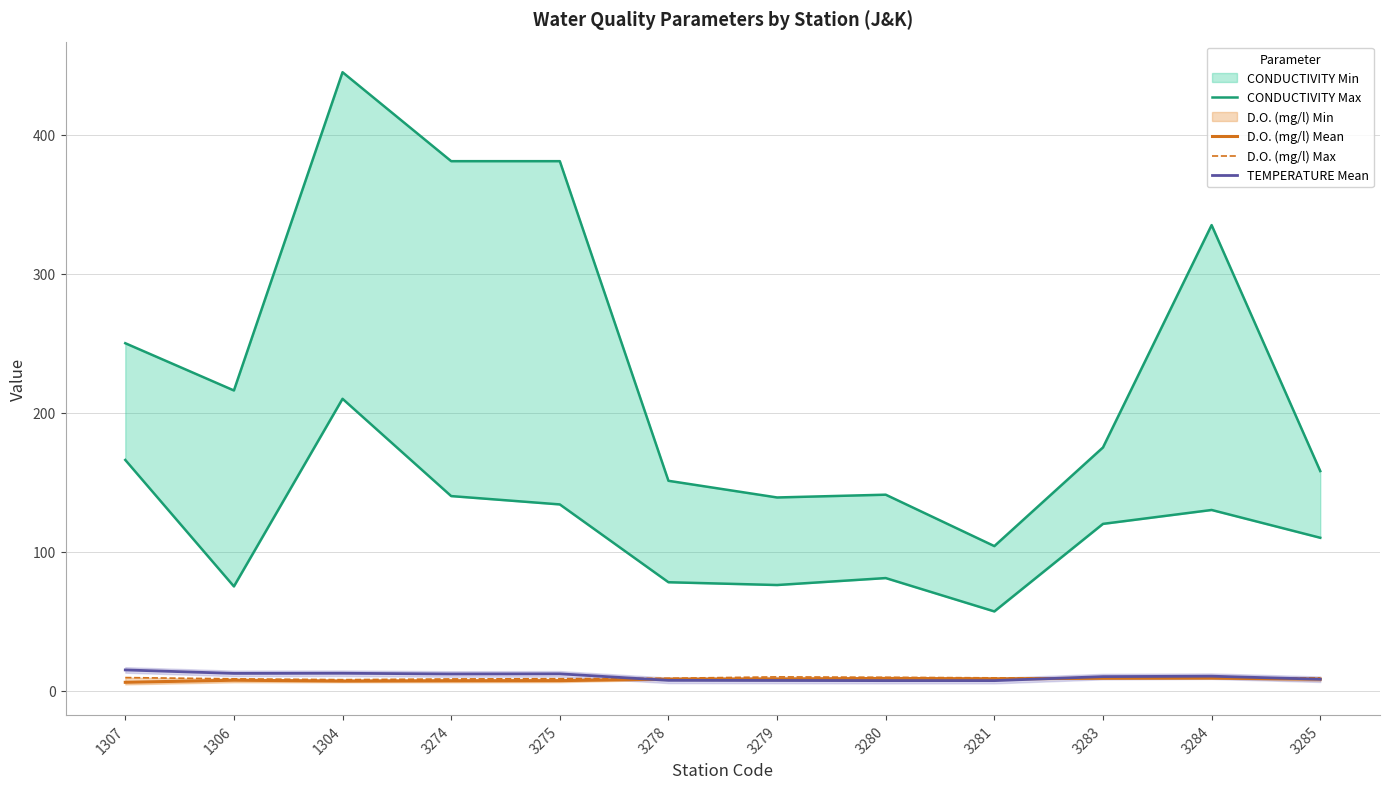

True or false: CONDUCTIVITY Max and D.O. (mg/l) Max intersect in this chart.

False